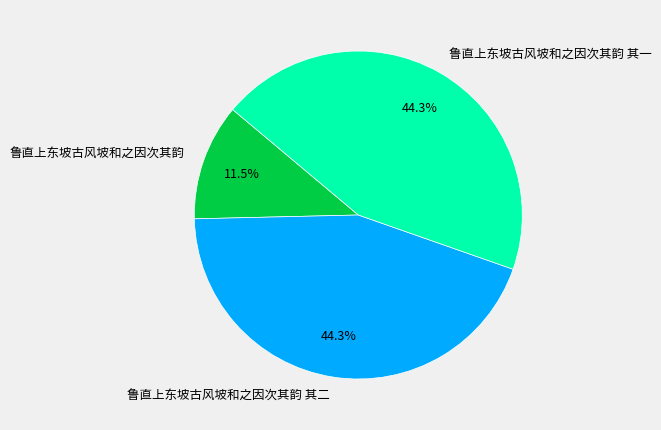

How many slices are in this pie chart?

3